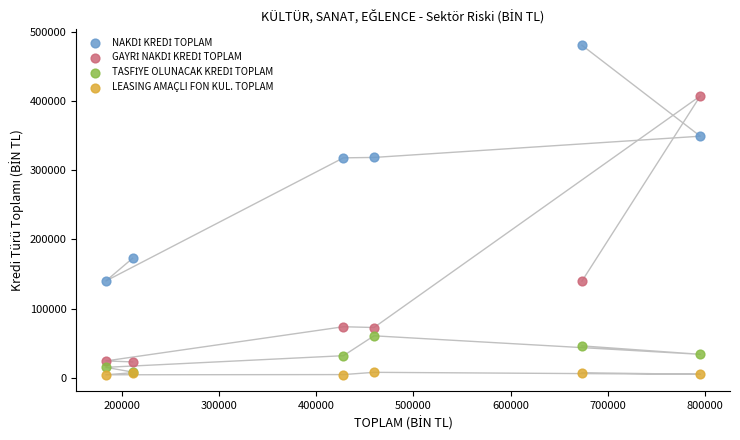

Across all series, what Y value is closest to 242457?

172691.6